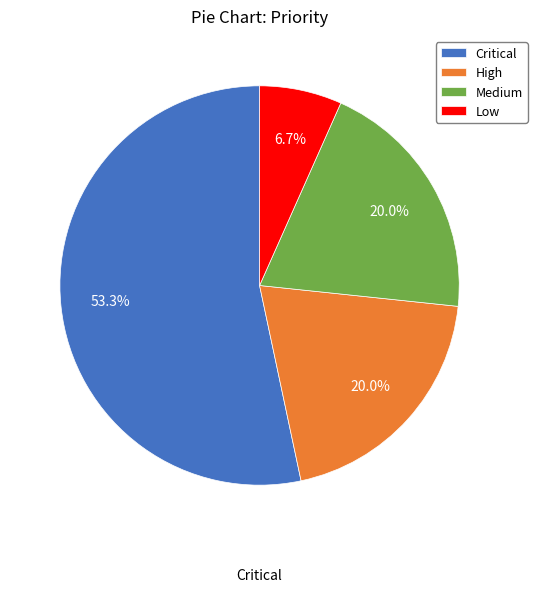

Which category has the biggest portion of the pie?

Critical